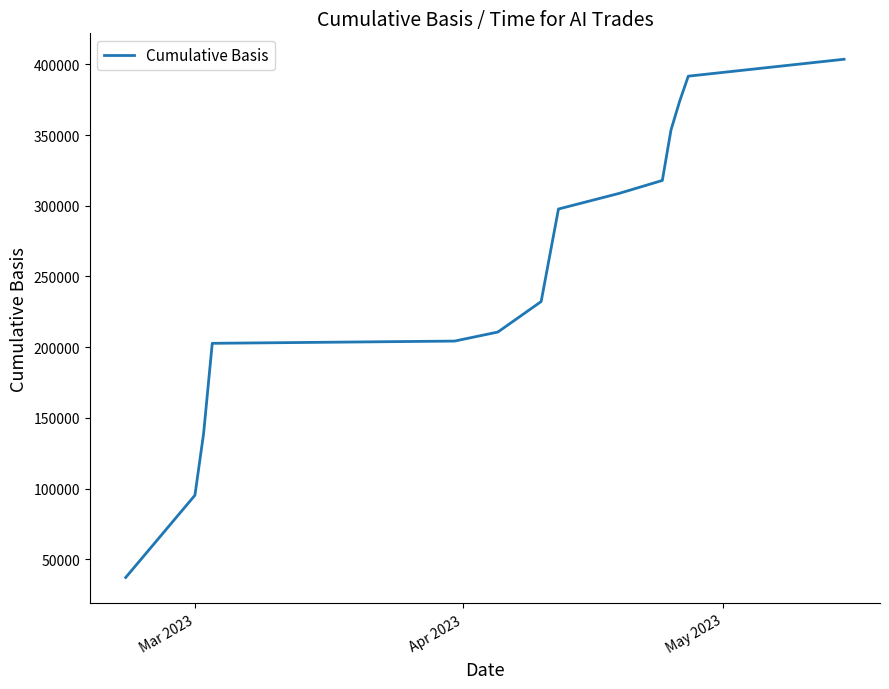

What is the greatest value displayed?

403632.5